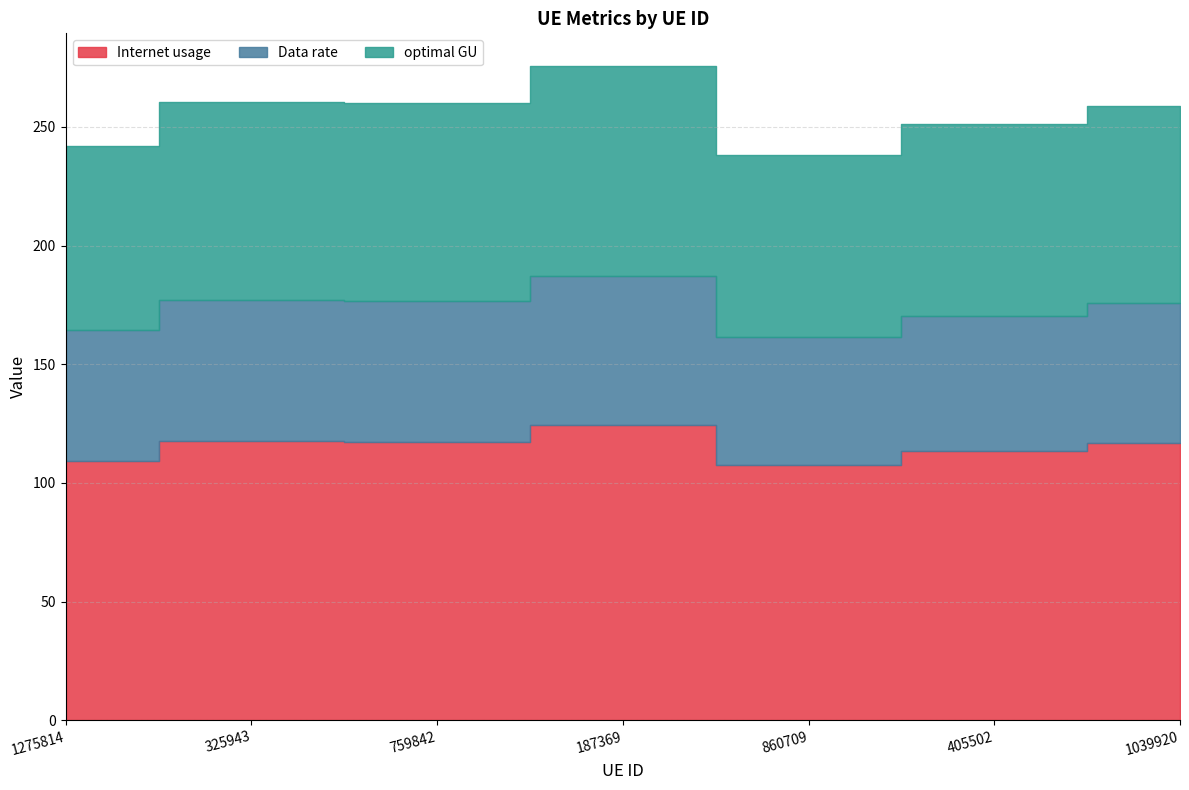

What is the label of the 3rd point from the left?

759842